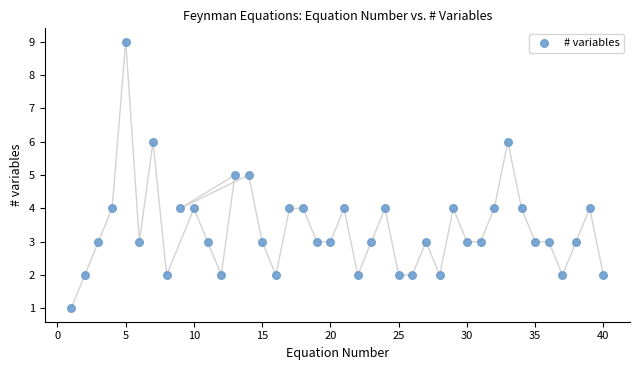

What is the range of Y values (max minus min)?

8